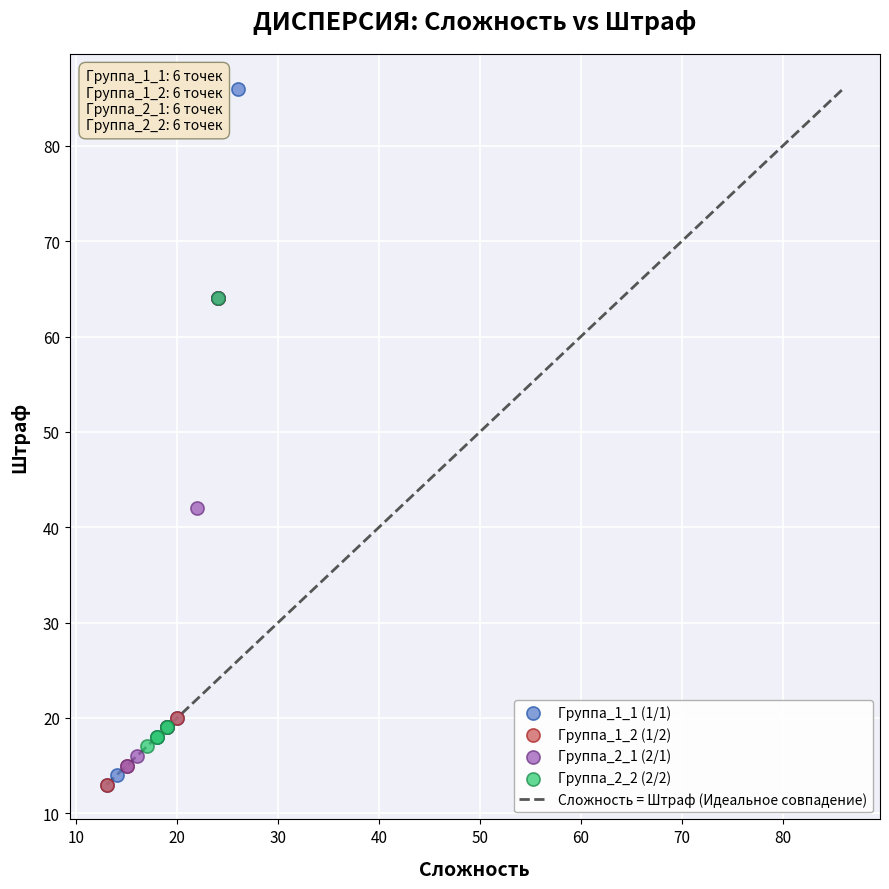

Which series reaches the maximum Y coordinate?

Группа_1_1 (1/1)